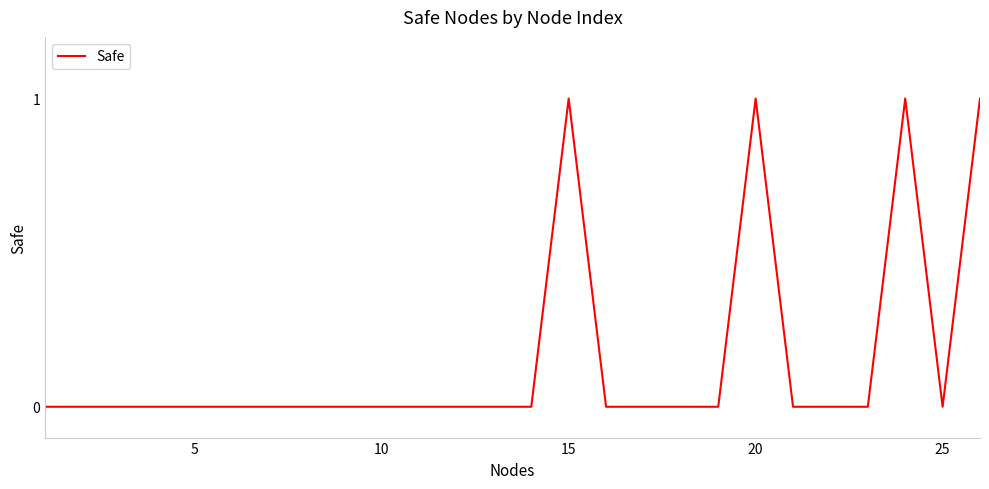

How many lines are shown in the chart?

1